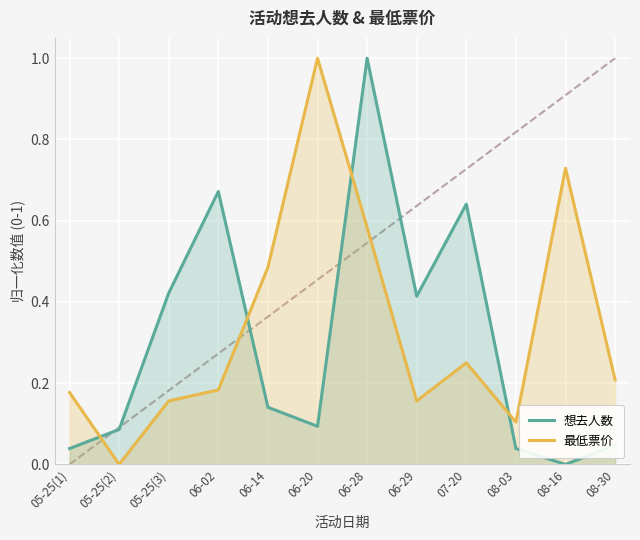

Reading left to right, transcribe all the data shown in this chart.

想去人数: 05-25(1)=0.0	05-25(2)=0.1	05-25(3)=0.4	06-02=0.7	06-14=0.1	06-20=0.1	06-28=1.0	06-29=0.4	07-20=0.6	08-03=0.0	08-16=0.0	08-30=0.0
最低票价: 05-25(1)=0.2	05-25(2)=0.0	05-25(3)=0.2	06-02=0.2	06-14=0.5	06-20=1.0	06-28=0.6	06-29=0.2	07-20=0.2	08-03=0.1	08-16=0.7	08-30=0.2